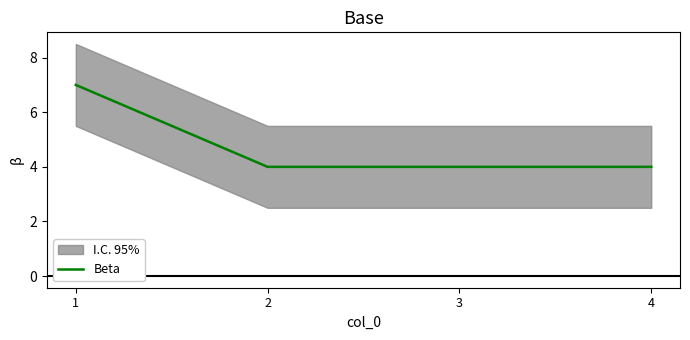

What value does the Beta series have at 2?

4